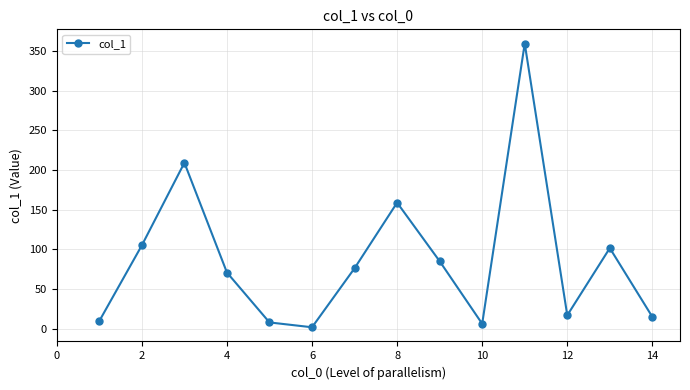

What is the value of the 14th point from the left?

14.7